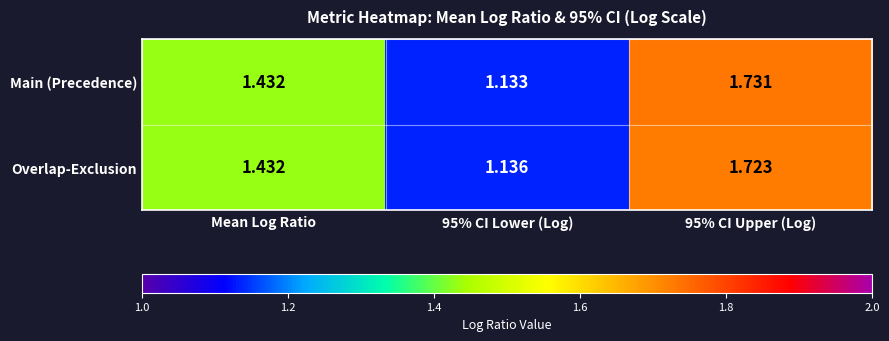

Rank the series by their maximum value, from highest to lowest.

Main (Precedence), Overlap-Exclusion